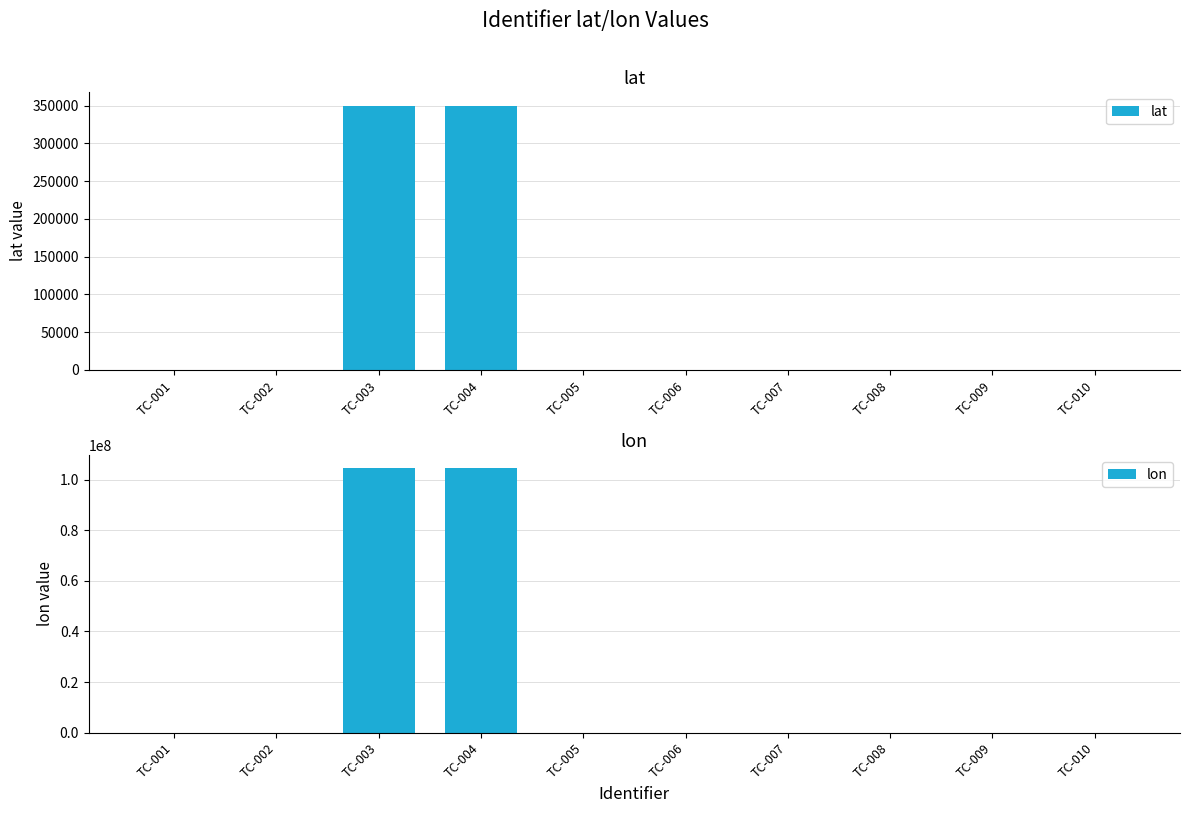

What is the difference between the second highest and minimum values in the lon series?

104555488.4